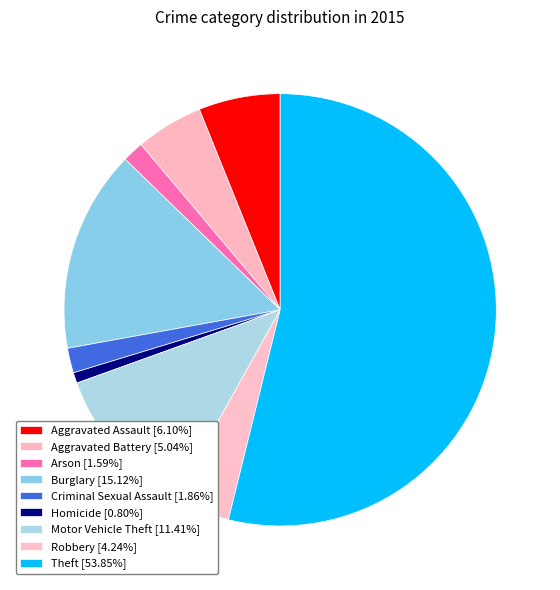

Rank the categories by value from lowest to highest.

Homicide, Arson, Criminal Sexual Assault, Robbery, Aggravated Battery, Aggravated Assault, Motor Vehicle Theft, Burglary, Theft